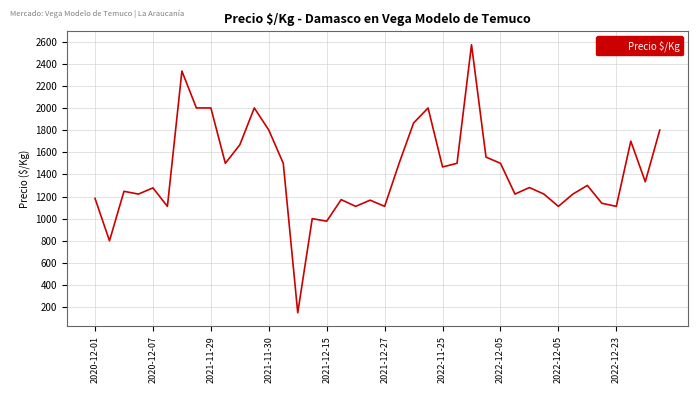

What is the greatest value displayed?

2571